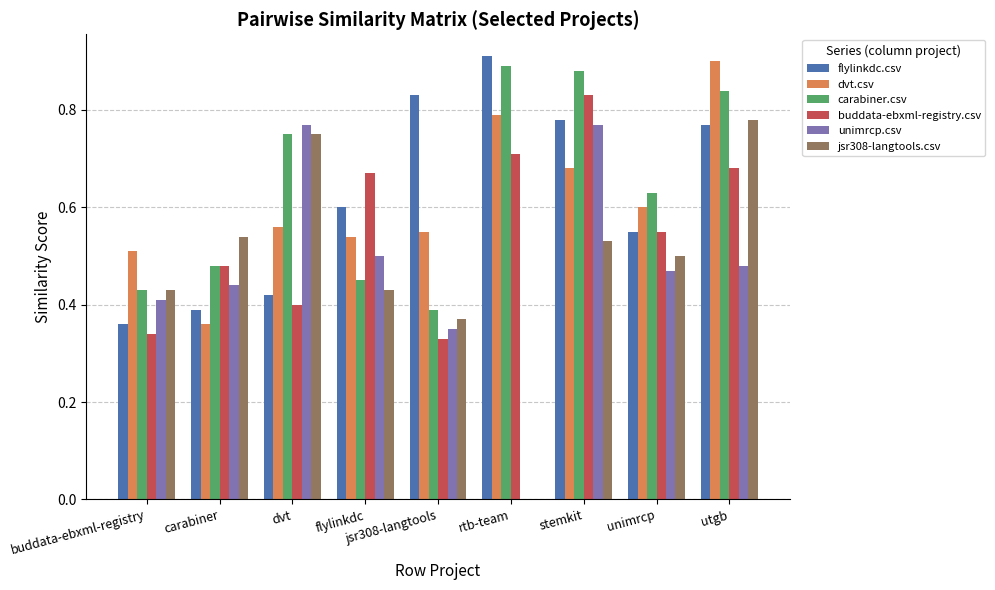

Which series changed the most between carabiner and dvt?

unimrcp.csv